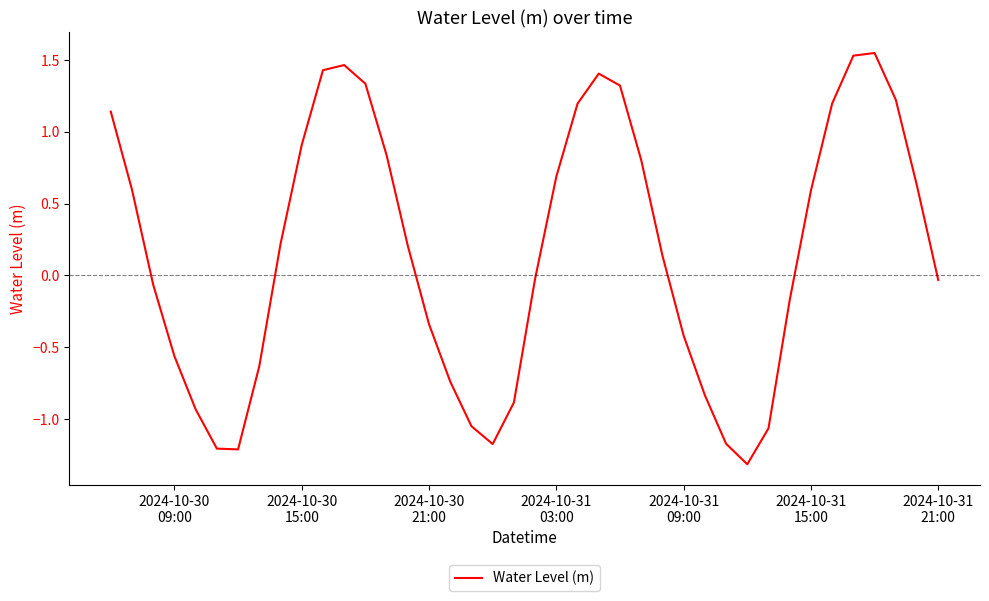

What is the sum of all values?

6.6